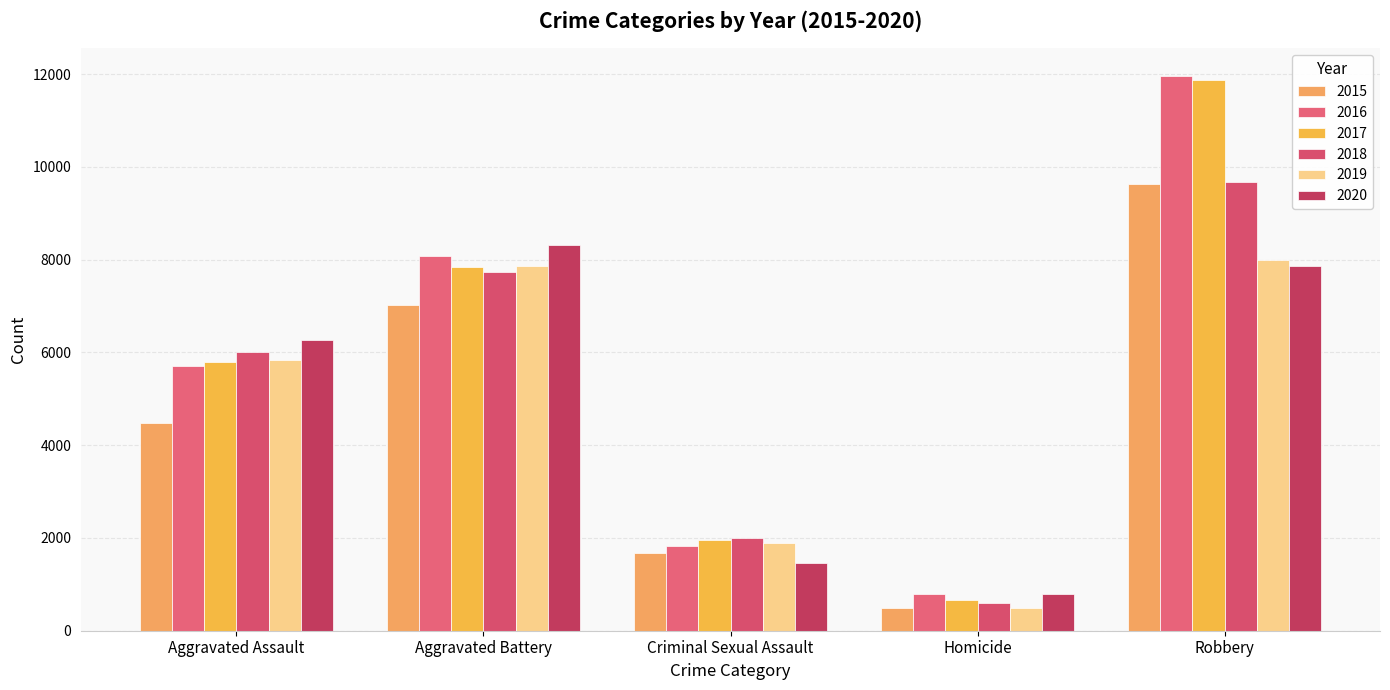

What is the minimum value for 2015?

496